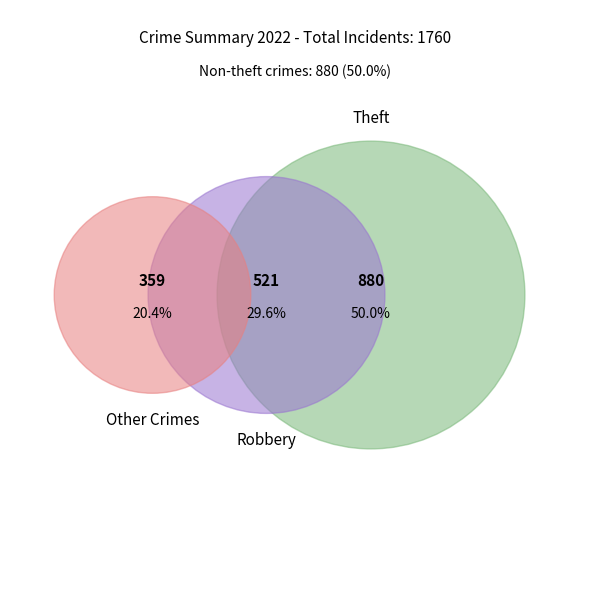

To the nearest percent, what percentage of the pie is Theft?

50%